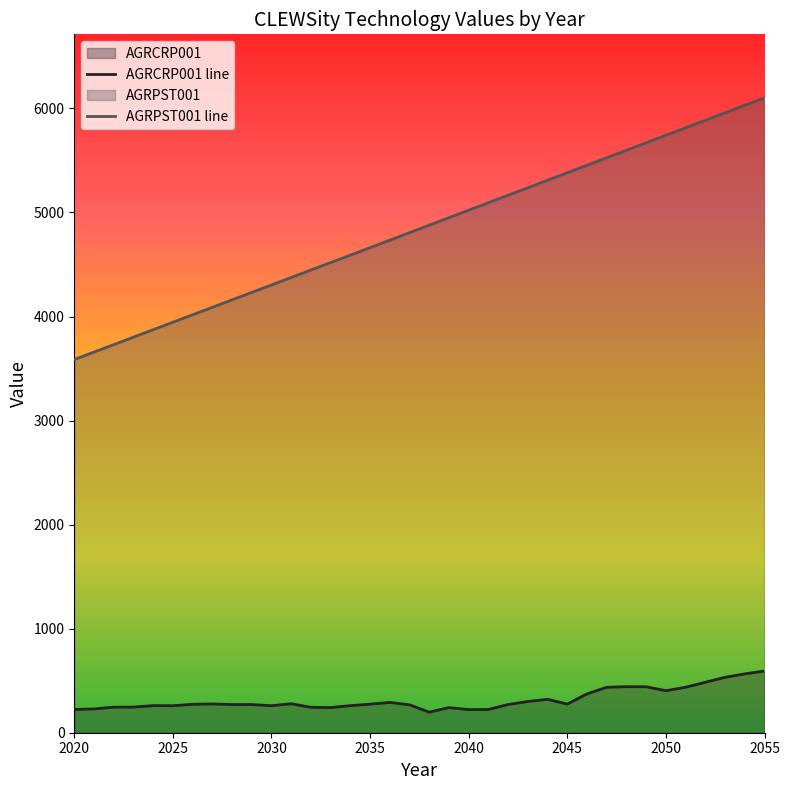

Reading left to right, what are all the values shown in this chart?

AGRCRP001 line: 223.9	228.8	245.9	246.2	260.5	259.3	273.3	276.3	270.8	270.9	259.7	278.5	244.5	241.8	260.3	274.4	291.2	268.1	197.7	241.3	222.0	223.9	271.0	300.0	321.2	275.6	373.2	436.9	442.5	441.7	403.8	437.0	484.7	532.5	565.6	592.9
AGRPST001 line: 3587.0	3658.2	3729.9	3801.6	3873.4	3945.1	4016.8	4088.5	4160.3	4232.0	4303.7	4375.5	4447.2	4519.0	4590.0	4662.0	4734.0	4806.0	4878.0	4950.0	5022.0	5094.0	5166.0	5238.0	5310.0	5382.0	5454.0	5526.0	5598.0	5670.0	5742.0	5814.0	5886.0	5958.0	6030.0	6102.0